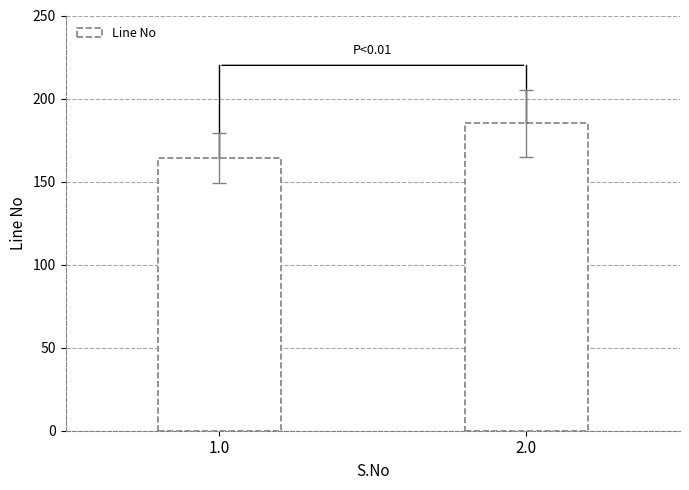

True or false: the data shows 185 at 2.0.

True